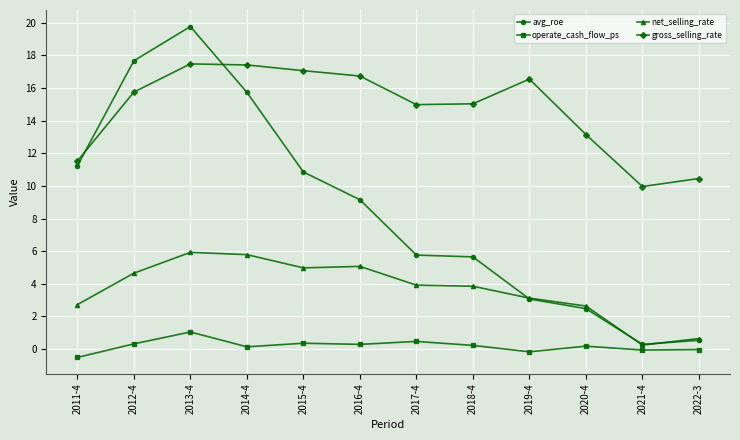

List the series in order of their overall mean, lowest first.

operate_cash_flow_ps, net_selling_rate, avg_roe, gross_selling_rate